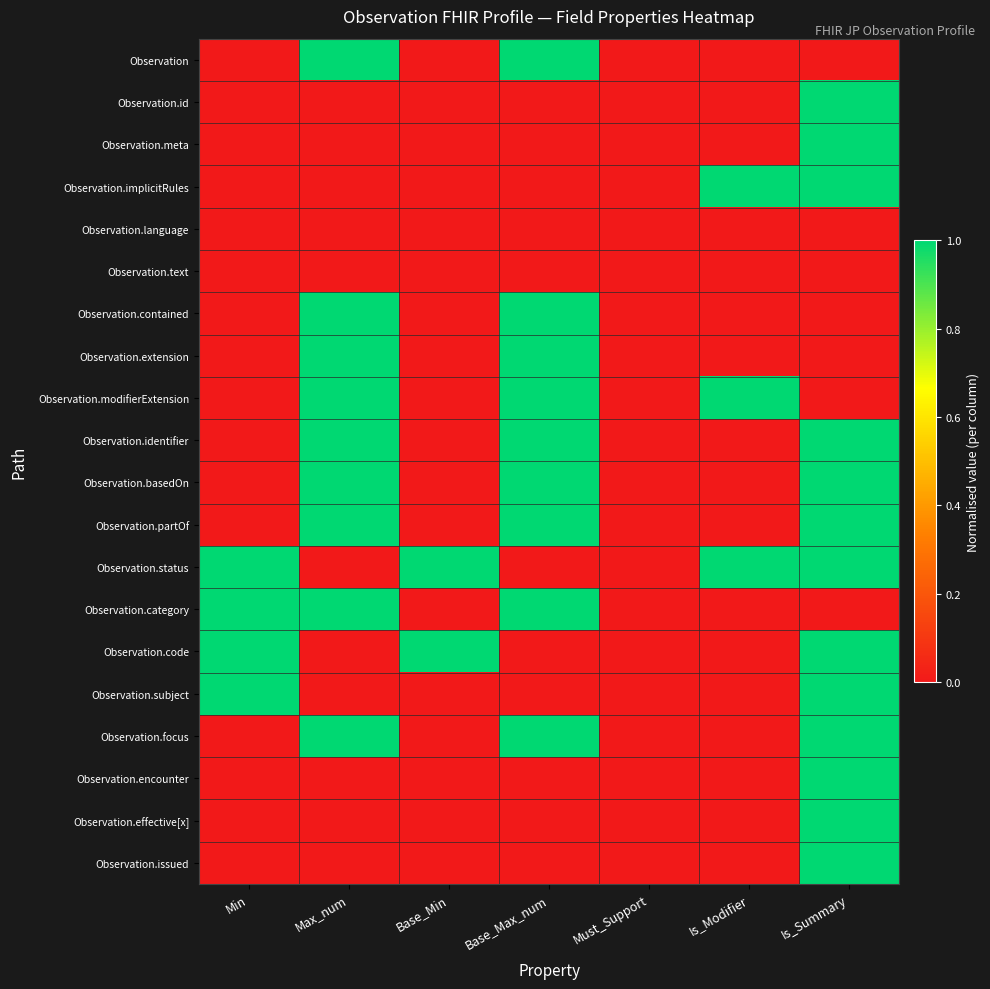

At which category is the sum across all series the highest?

Is_Summary